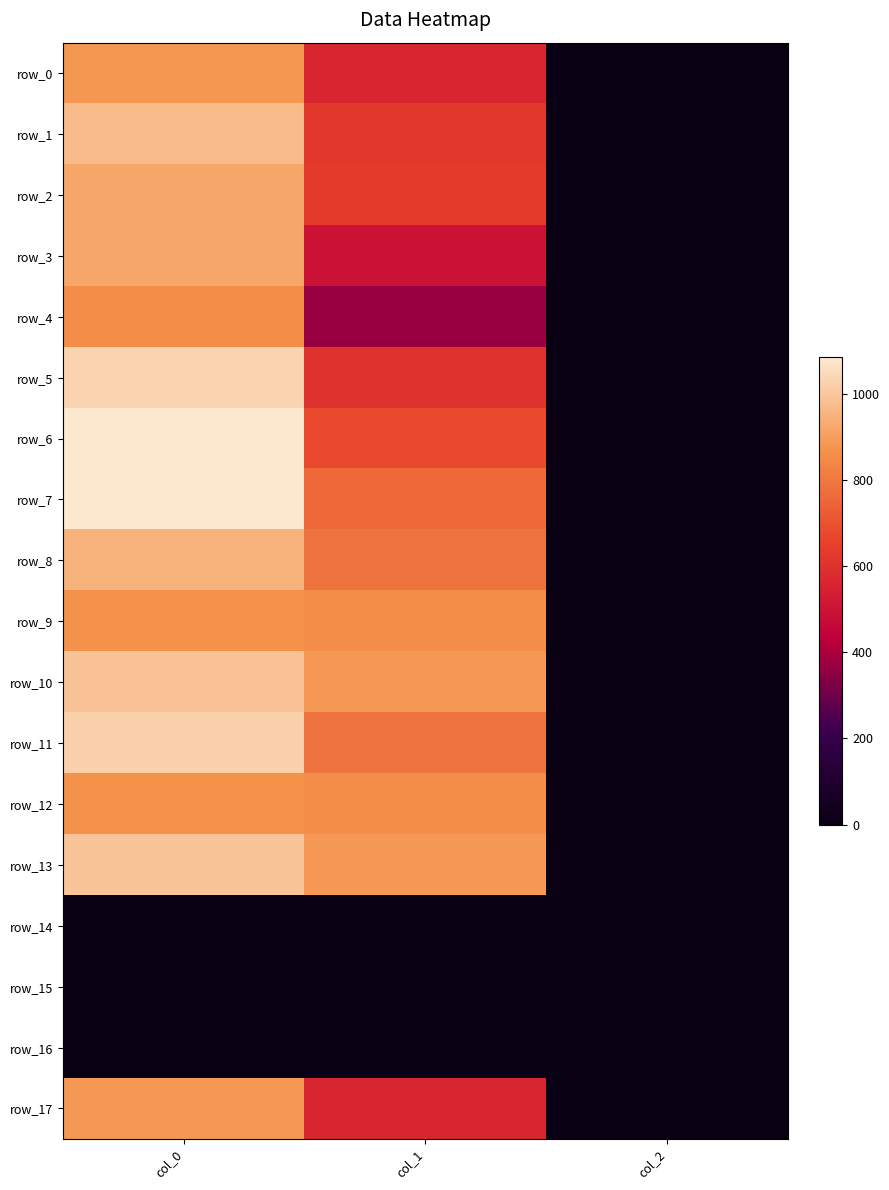

Reading right to left, what are all the values shown in this chart?

row_0: 2.0	567.0	880.0
row_1: 2.0	621.0	970.0
row_2: 2.0	634.5	920.0
row_3: 2.0	499.5	920.0
row_4: 2.0	371.2	856.7
row_5: 2.0	604.1	1033.3
row_6: 2.0	675.0	1083.3
row_7: 2.0	762.8	1086.7
row_8: 2.0	786.4	946.7
row_9: 2.0	857.2	870.0
row_10: 2.0	884.2	990.0
row_11: 2.0	786.4	1023.3
row_12: 2.0	857.2	866.7
row_13: 2.0	884.2	996.7
row_14: 0.0	0.0	0.0
row_15: 0.0	0.0	0.0
row_16: 0.0	0.0	0.0
row_17: 2.0	567.0	886.7